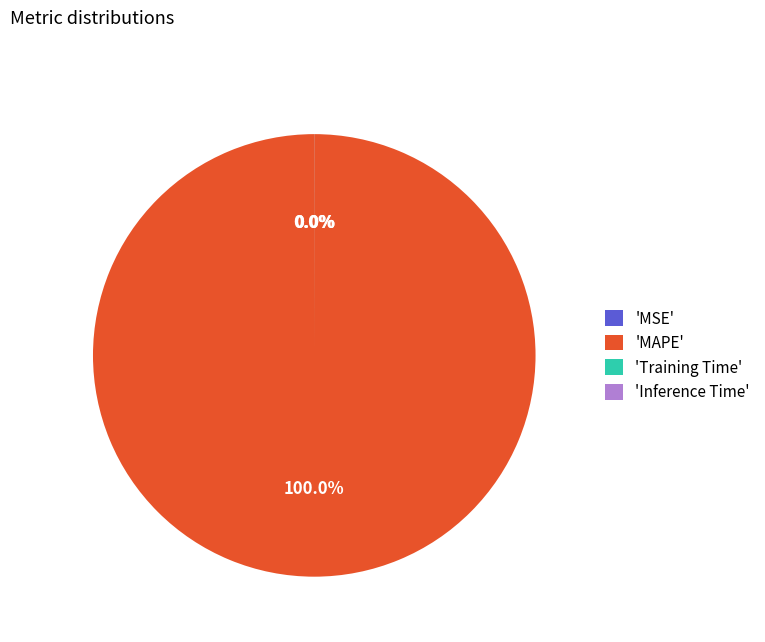

Which category accounts for the majority?

'MAPE'